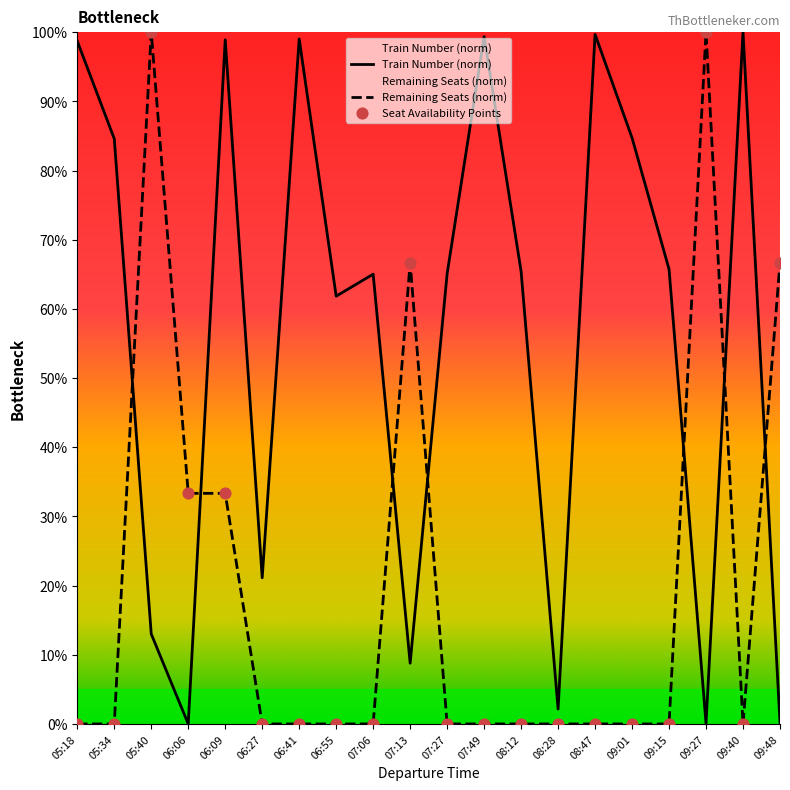

Which series contains the lowest Y value?

Train Number